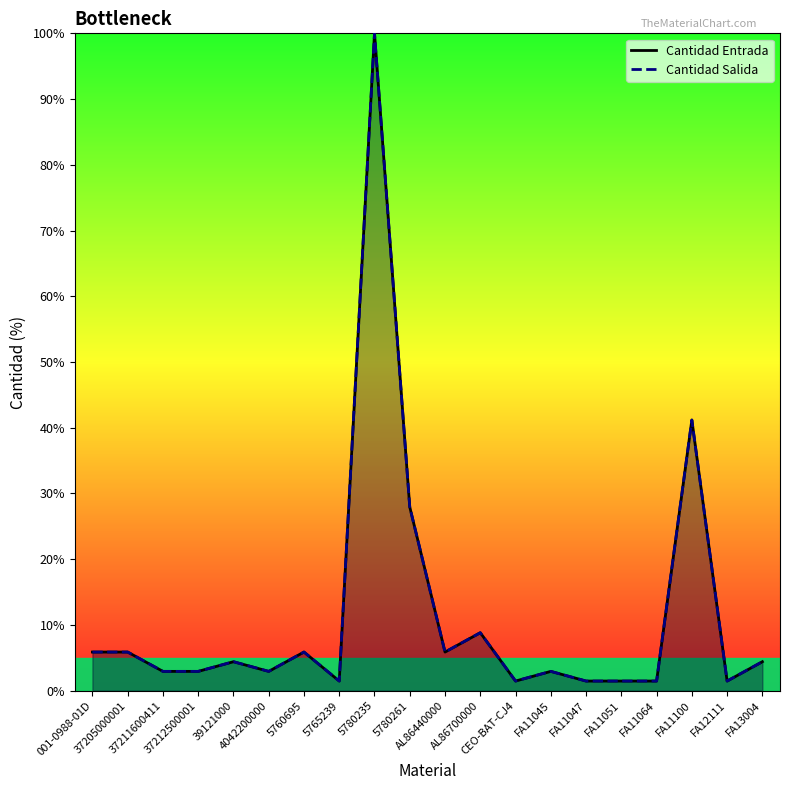

The value of Cantidad Salida at 4042200000 is 2.9. True or false?

True